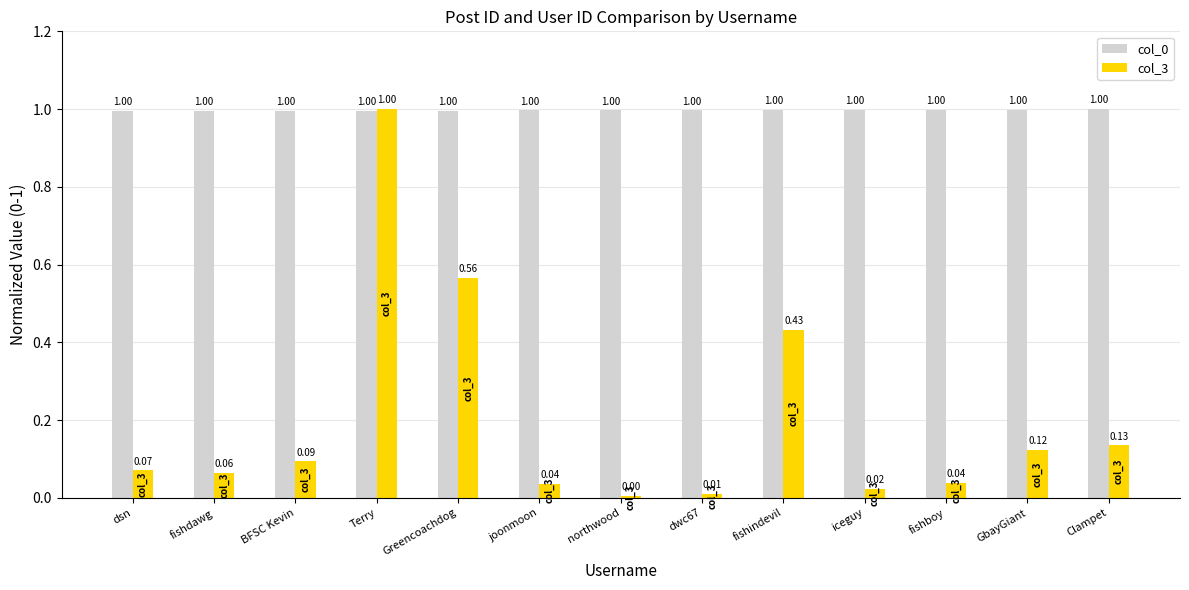

What is the difference between the col_3 values at Terry and iceguy?

1.0